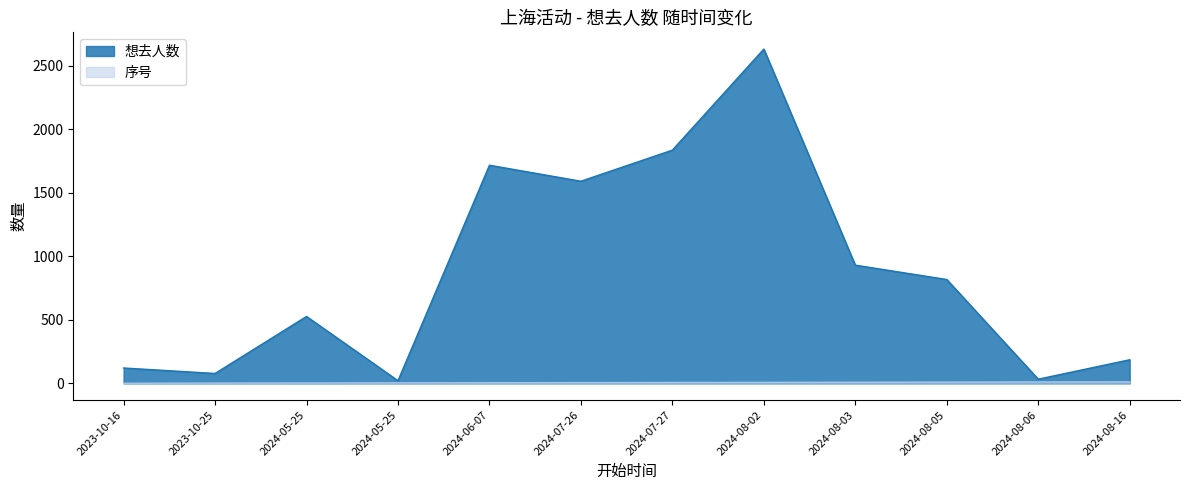

True or false: 序号 and 想去人数 intersect in this chart.

False